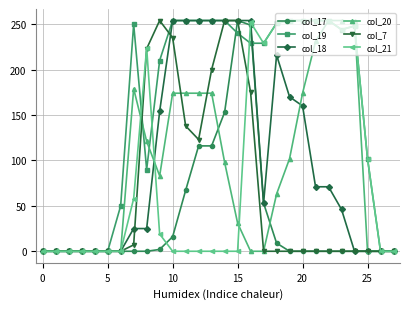

Which series has the largest total across all categories?

col_19